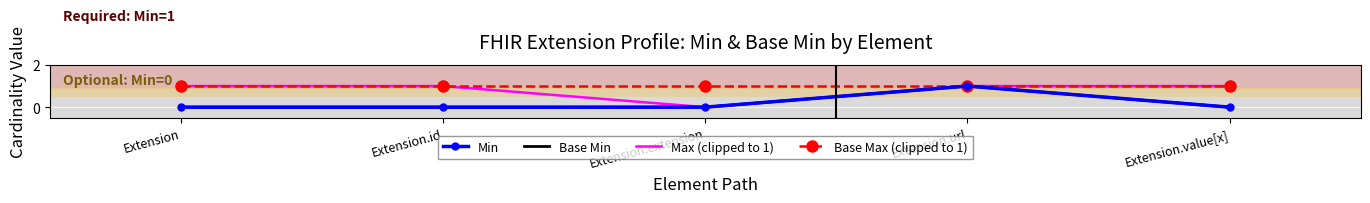

Reading left to right, extract all data points from this chart.

Min: Extension=0	Extension.id=0	Extension.extension=0	Extension.url=1	Extension.value[x]=0
Base Min: Extension=0	Extension.id=0	Extension.extension=0	Extension.url=1	Extension.value[x]=0
Max (clipped to 1): Extension=1	Extension.id=1	Extension.extension=0	Extension.url=1	Extension.value[x]=1
Base Max (clipped to 1): Extension=1	Extension.id=1	Extension.extension=1	Extension.url=1	Extension.value[x]=1